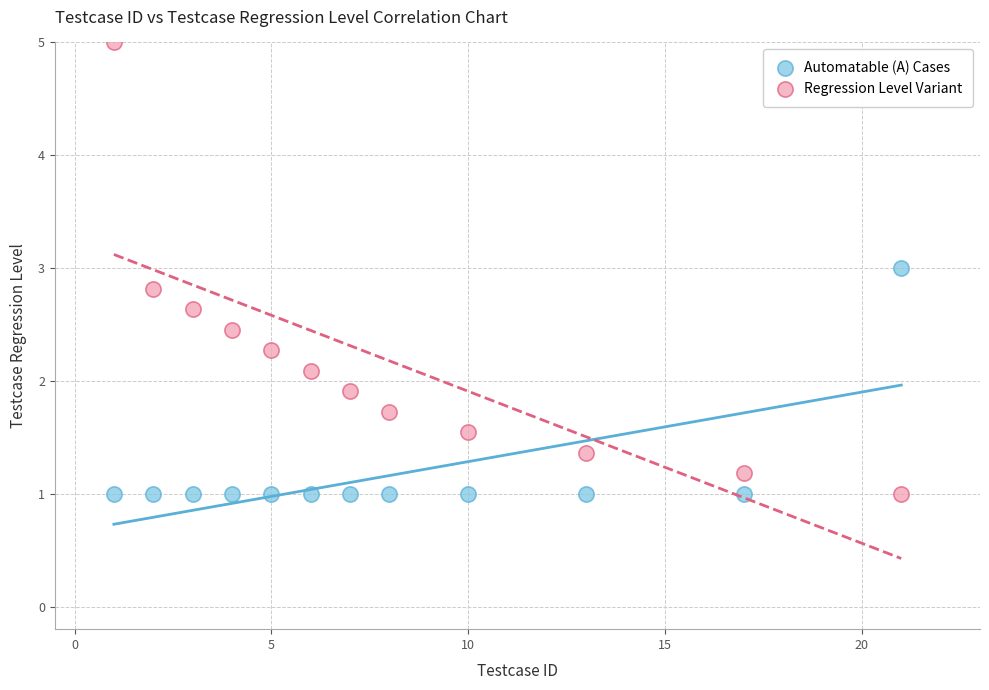

Which series has the widest spread of Y values?

Regression Level Variant